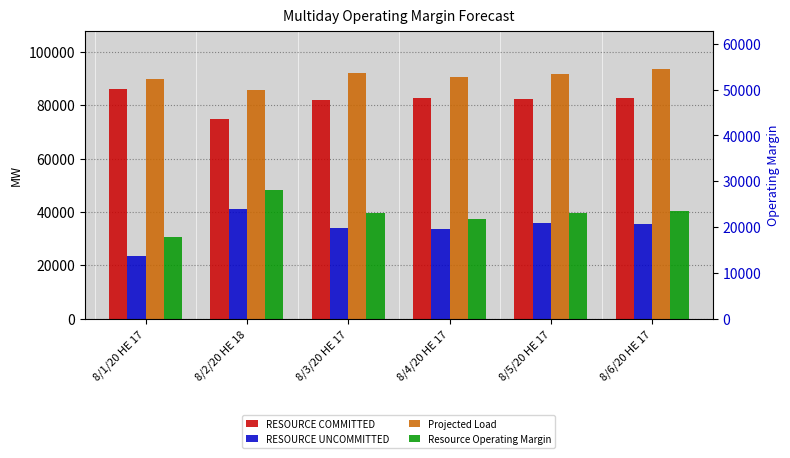

What is the label of the 5th bar from the right?

8/2/20 HE 18